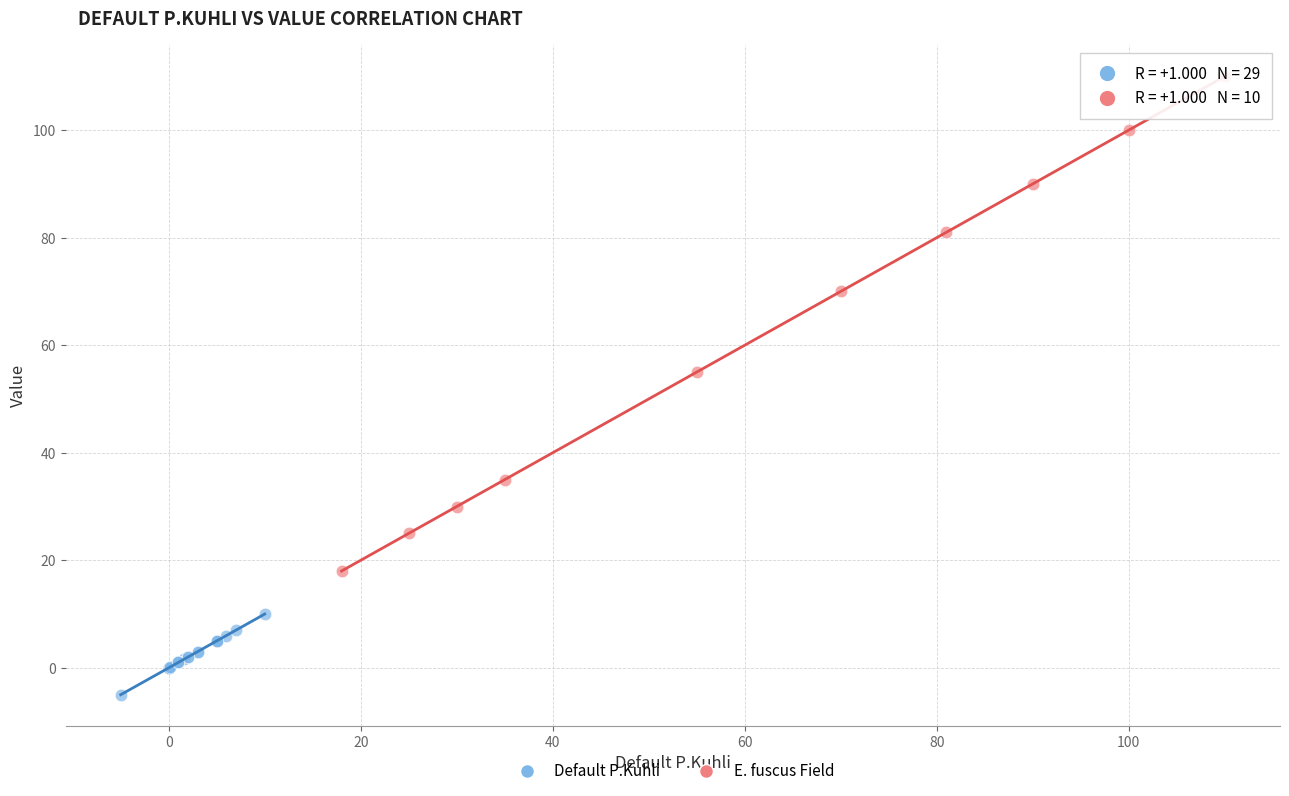

Which series contains the lowest Y value?

Default P.Kuhli